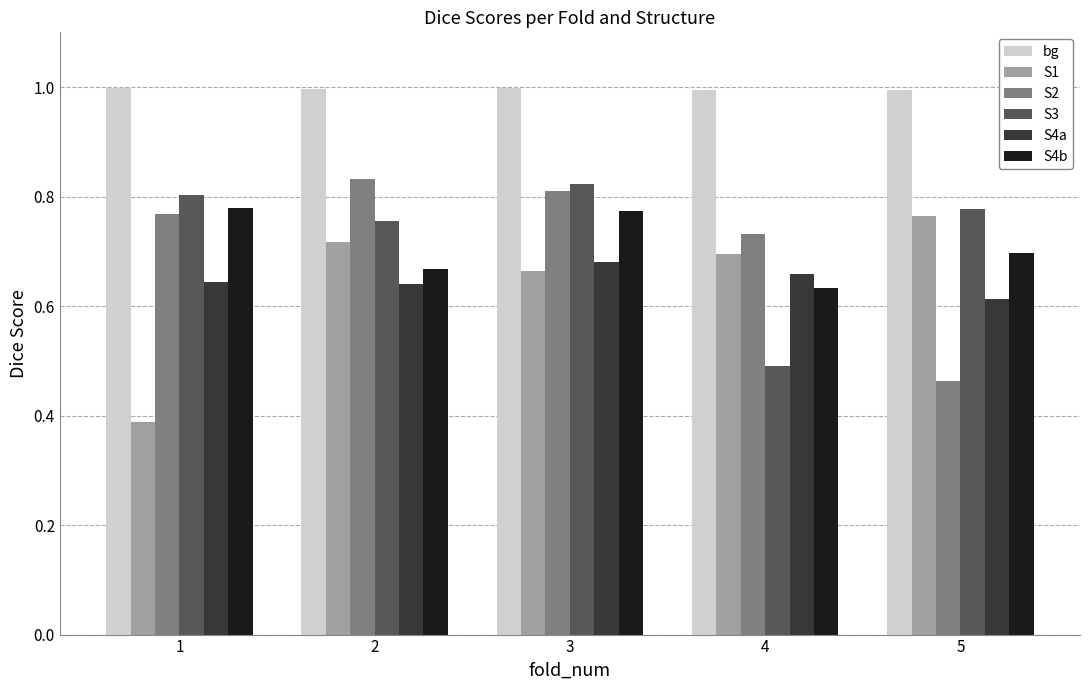

What is the sum of the S4b values at 5 and 1?

1.5